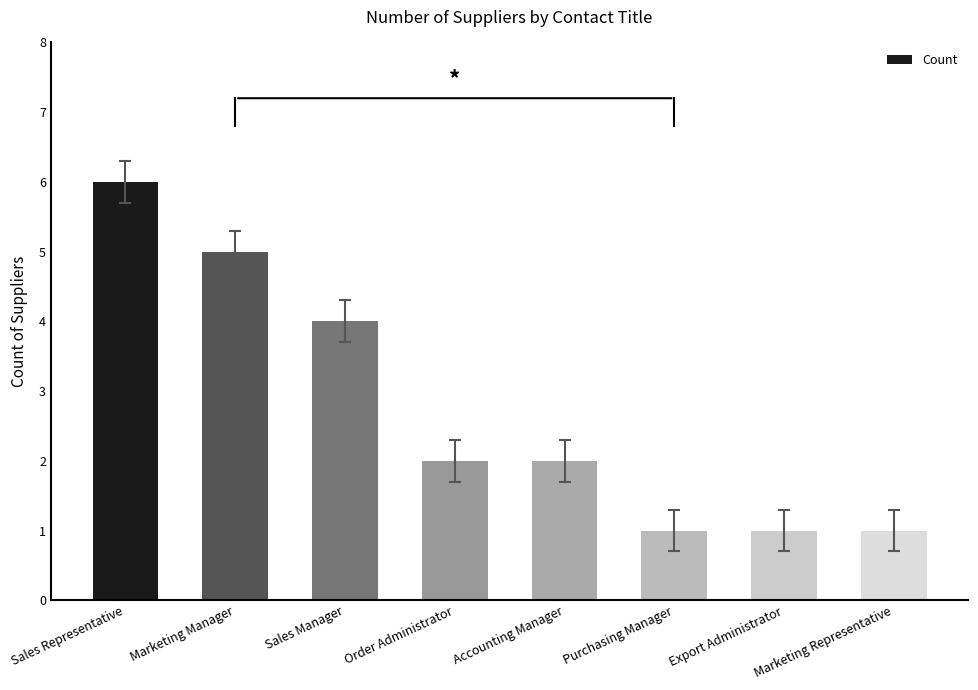

Is it true that the value at Marketing Manager is 5?

True